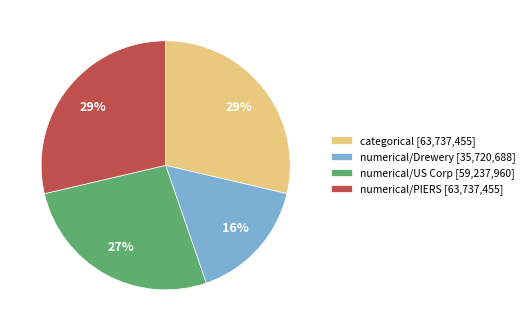

To the nearest percent, what is the difference between the largest and smallest slice percentages?

13%